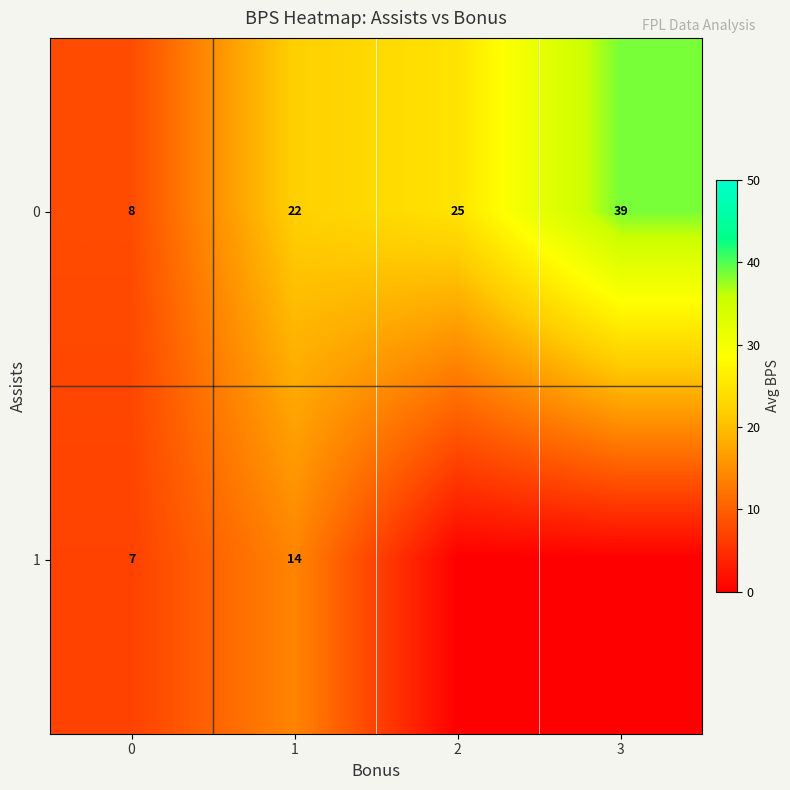

What is the lowest value of the 0 series?

8